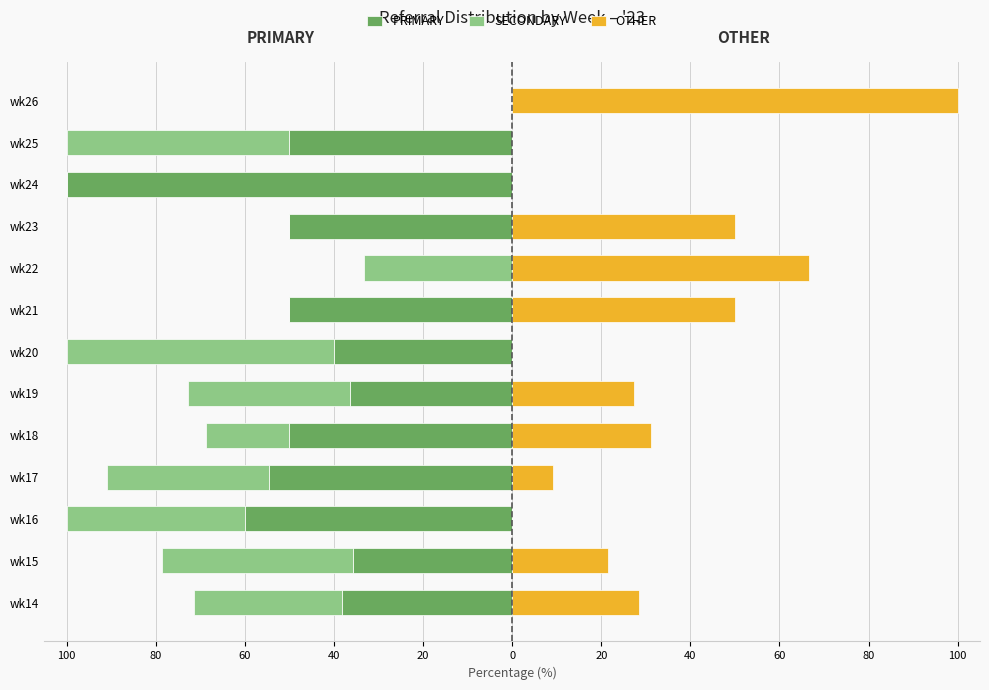

What is the label of the 7th bar from the right?

20